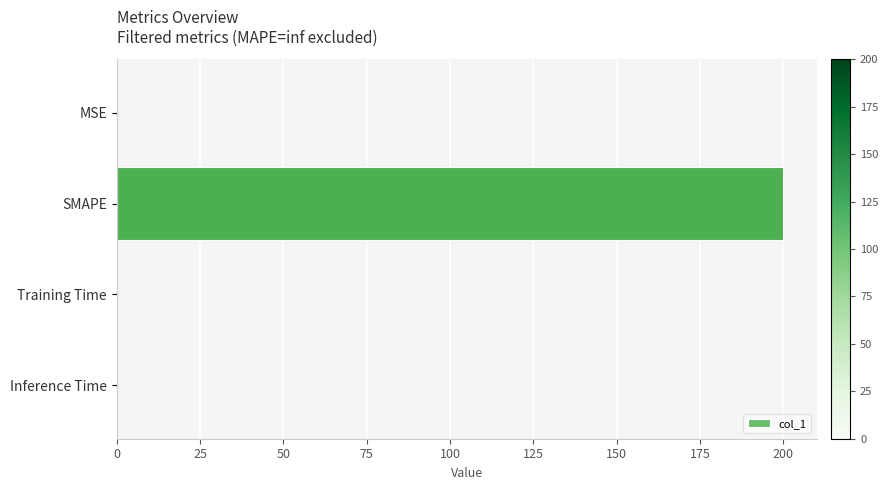

At which category does the chart reach its peak across all series?

SMAPE